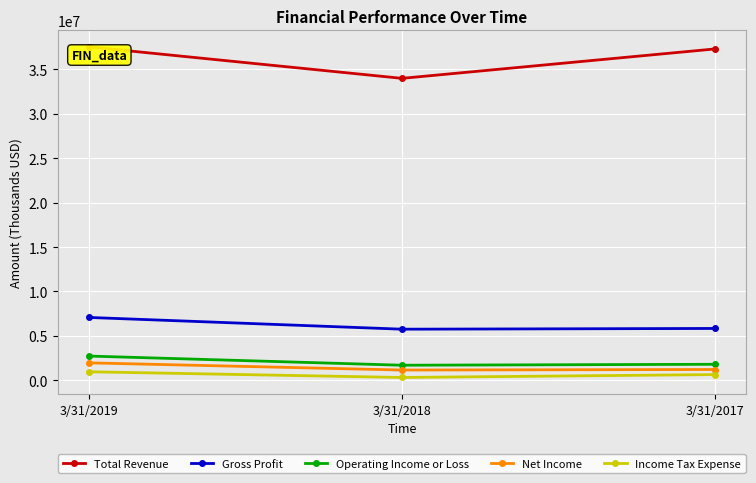

Is the value of Income Tax Expense at 3/31/2017 greater than the value of Total Revenue at 3/31/2017?

No